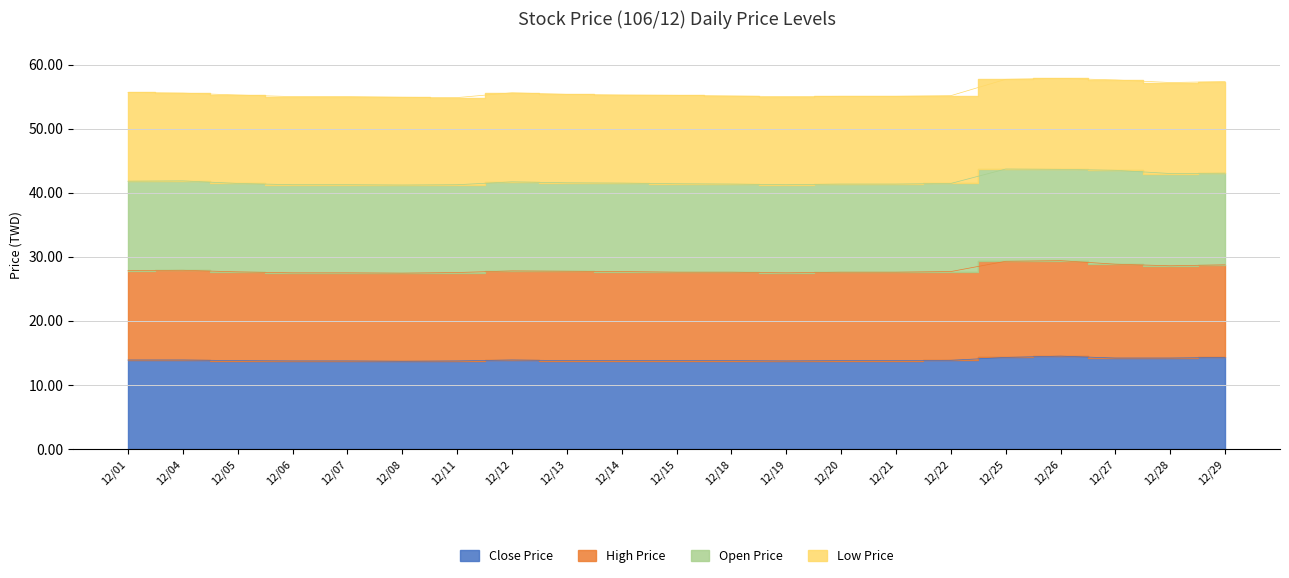

What is the approximate value of High Price at 12/19?

27.5